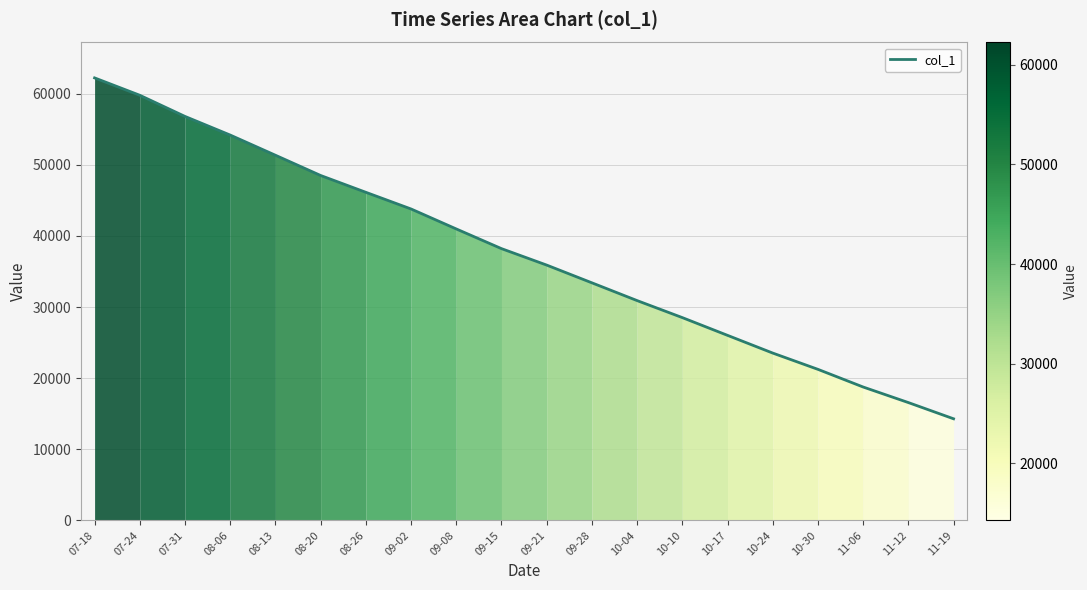

The value at 08-06 is 14276.7. True or false?

False